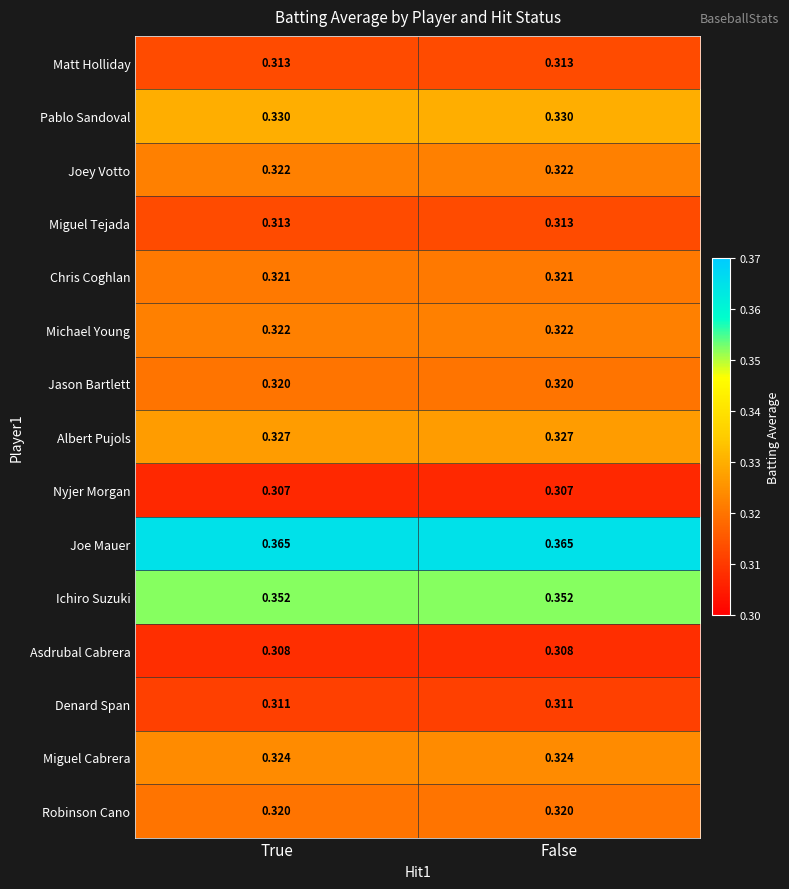

At how many categories does at least one series exceed 0?

2